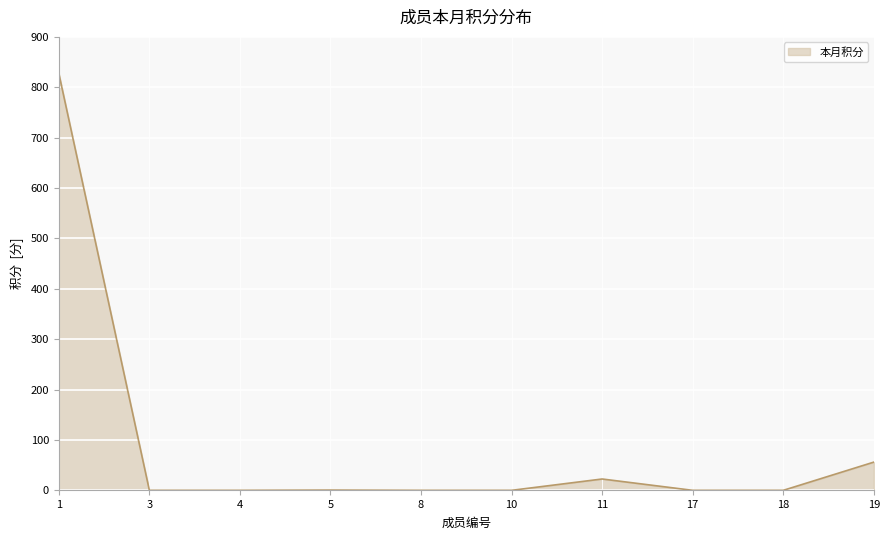

What is the change in value from 18 to 19?

+56.0